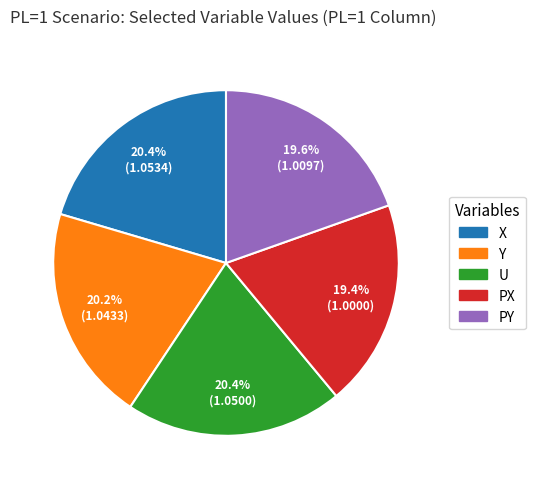

Is there a majority slice in this chart?

No